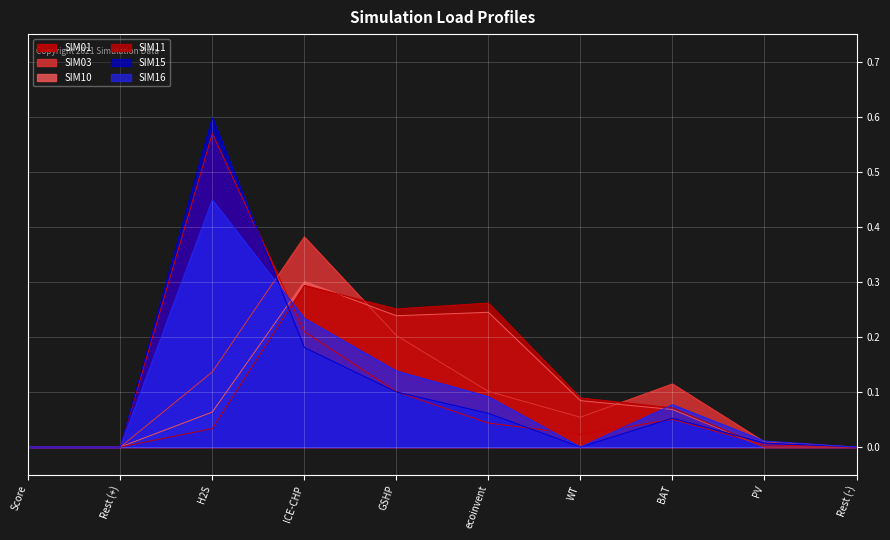

How many lines are shown in the chart?

6